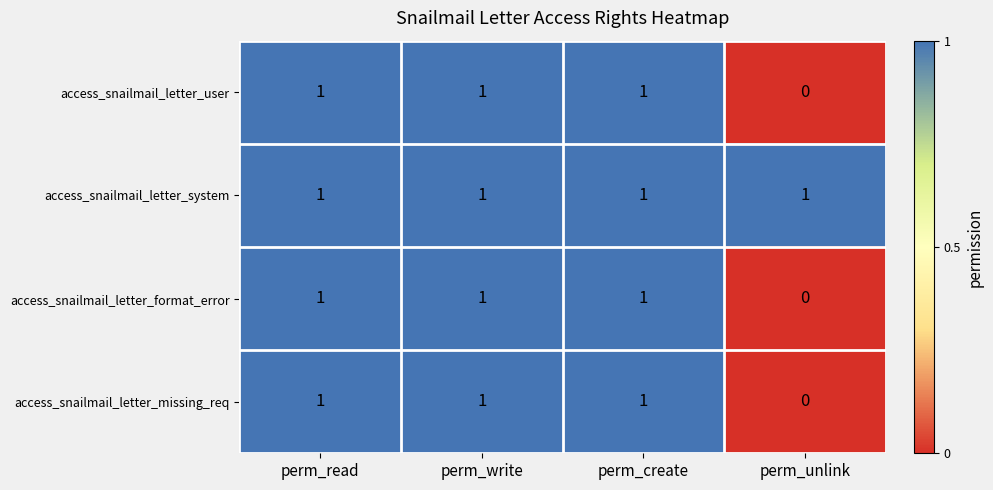

How many access_snailmail_letter_missing_req values are between 1 and 2?

3